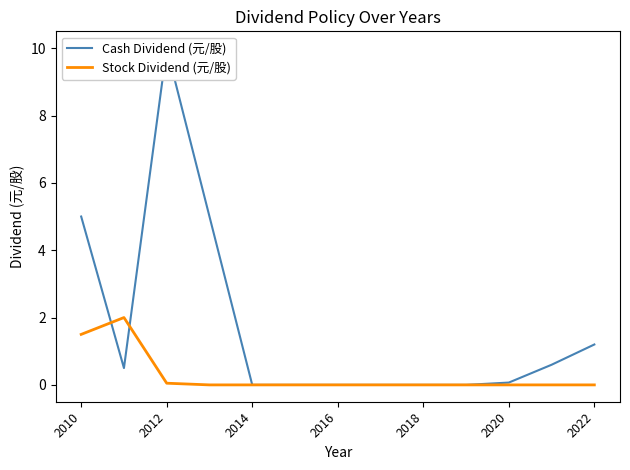

Is this an area chart (filled region under the line)?

No